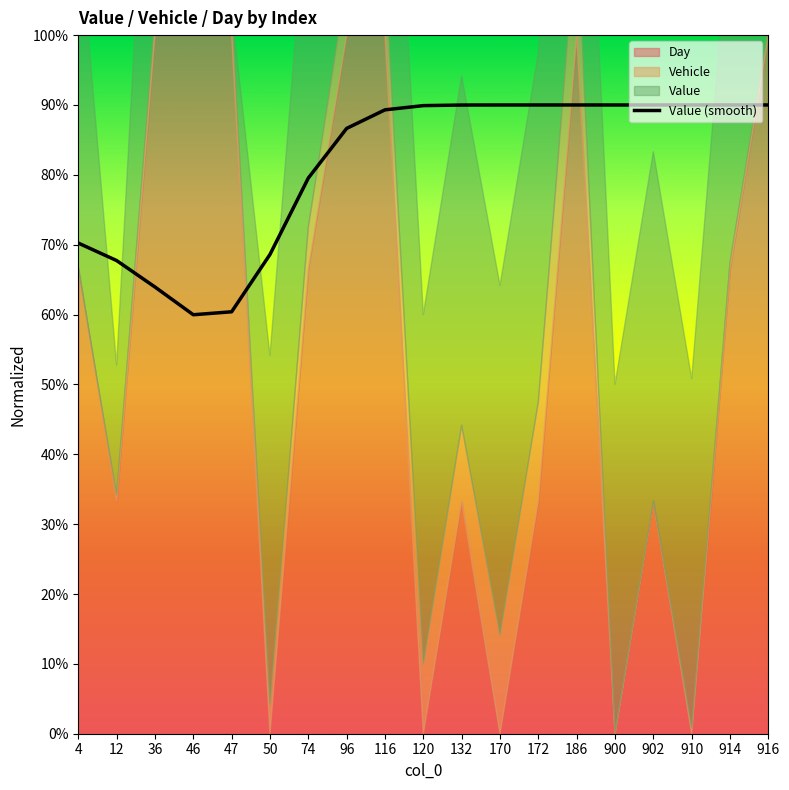

Rank the categories by value from lowest to highest.

46, 47, 36, 12, 50, 4, 74, 96, 116, 120, 132, 170, 172, 186, 900, 902, 910, 914, 916